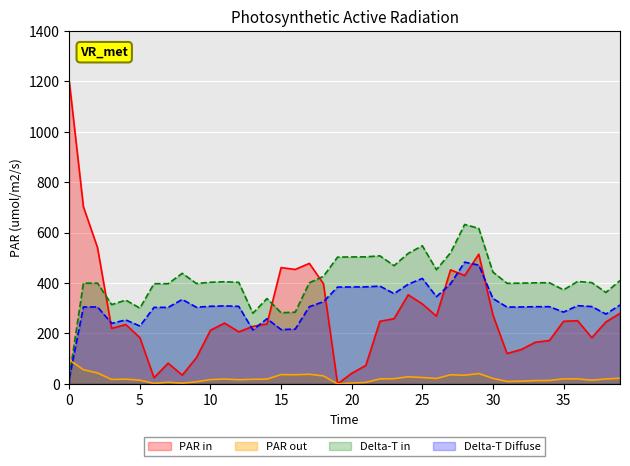

Where is y nearest to the value 330?

4